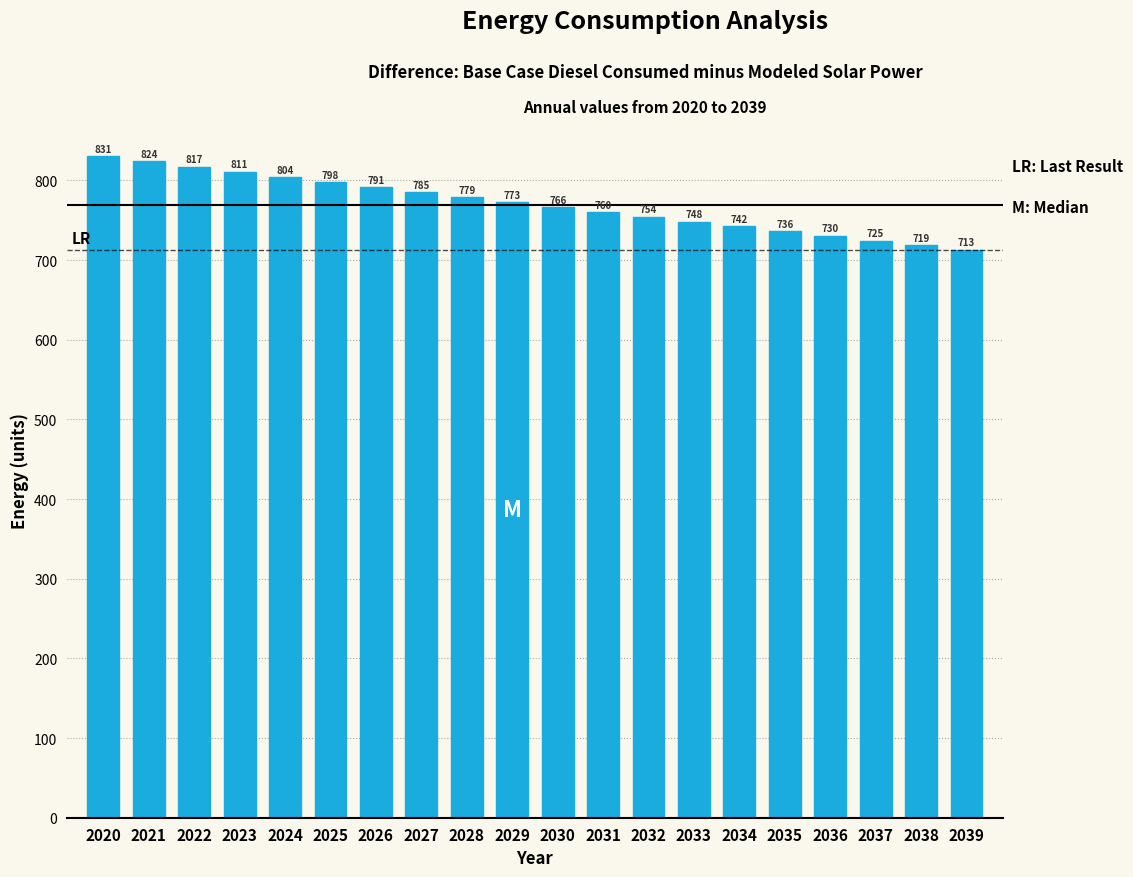

What is the smallest value displayed?

713.0